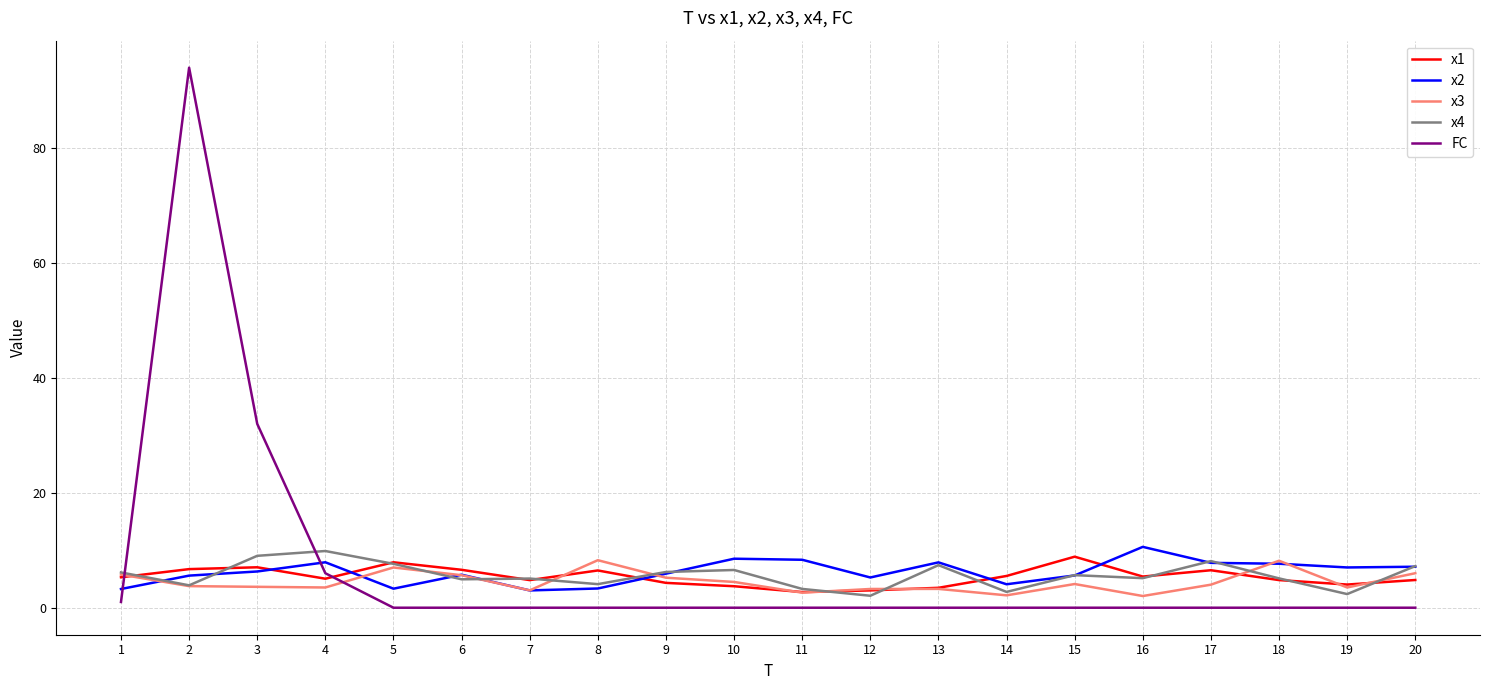

Is it true that x4 equals 2.8 at 14?

True